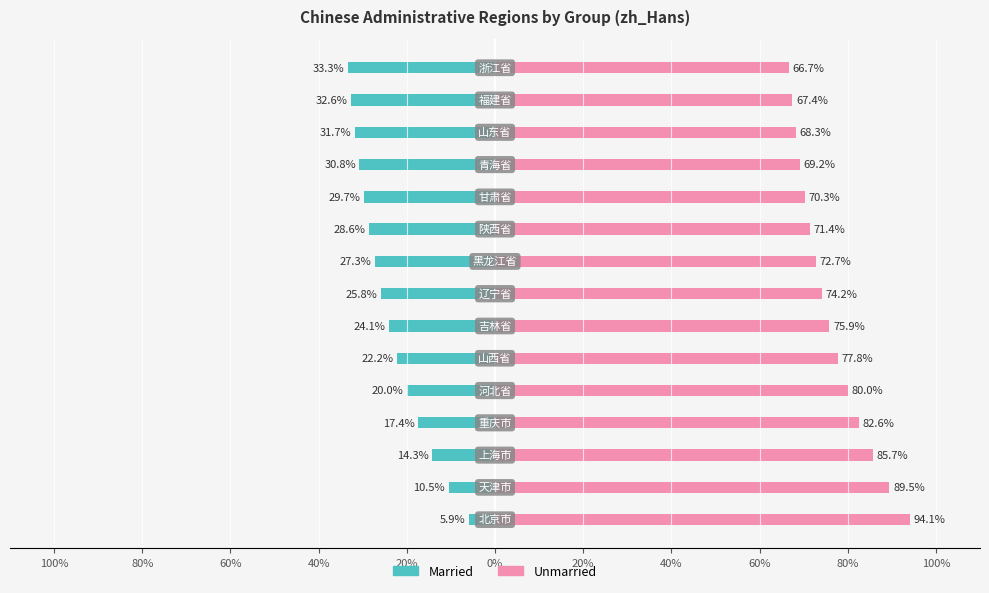

Between 20% and 14, which is larger?

20%